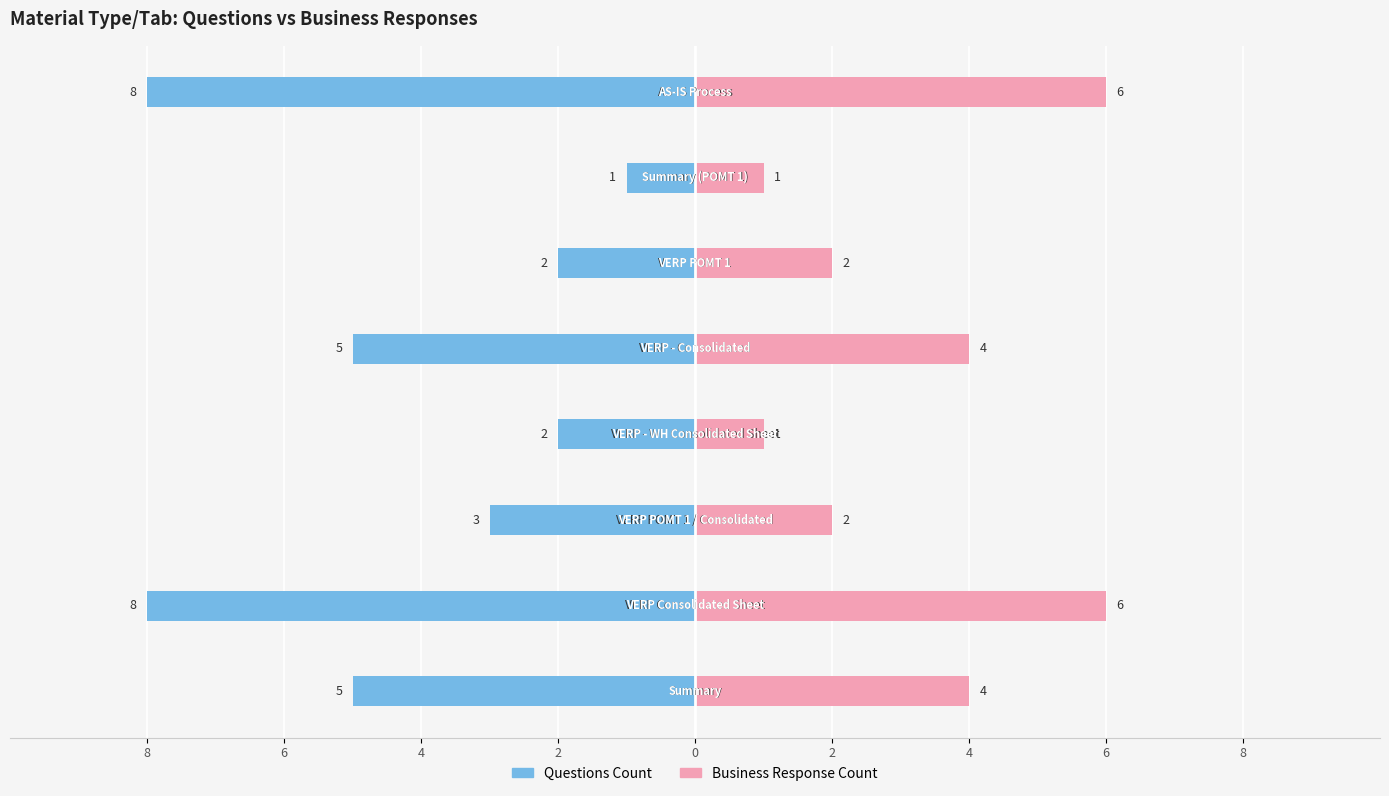

How many bars are there in total?

16